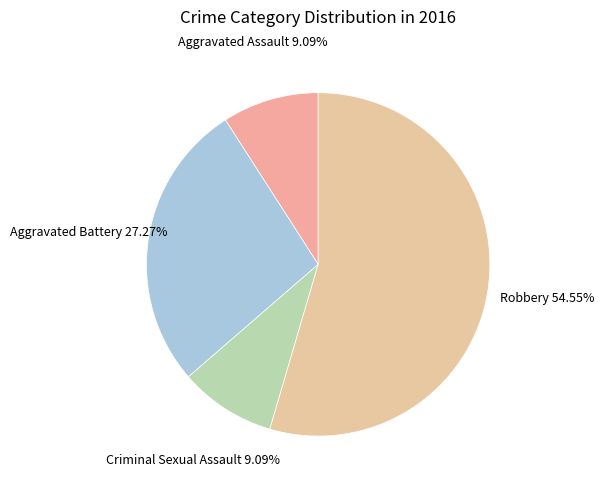

True or false: Robbery accounts for 68% of the total.

False